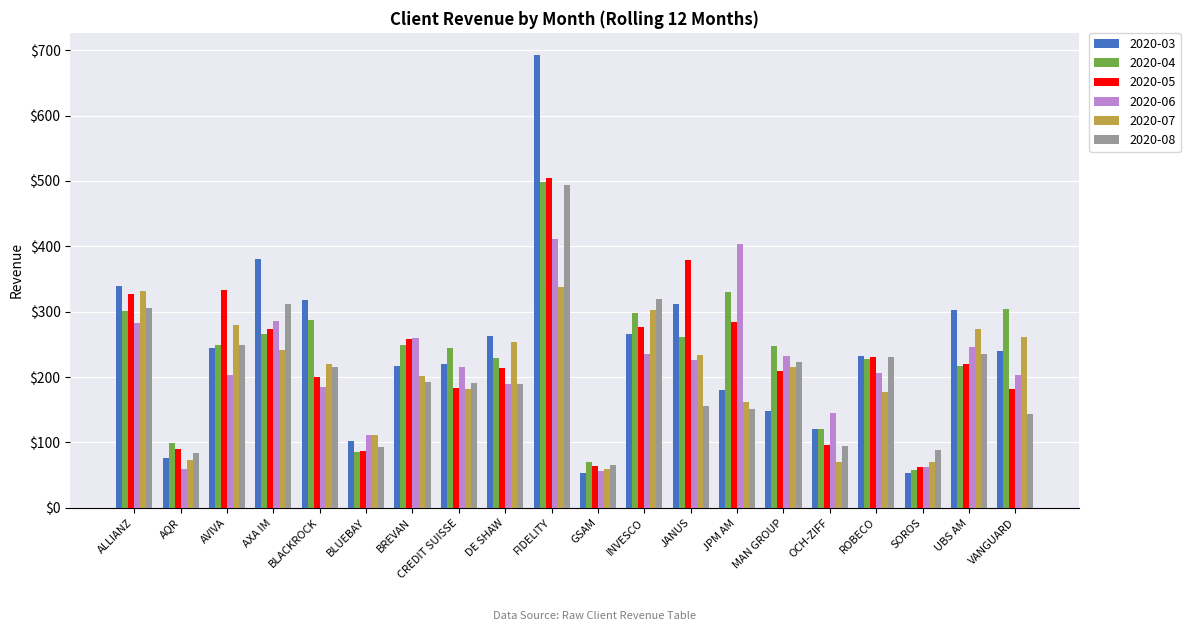

The value of 2020-07 at BREVAN is 340.4. True or false?

False